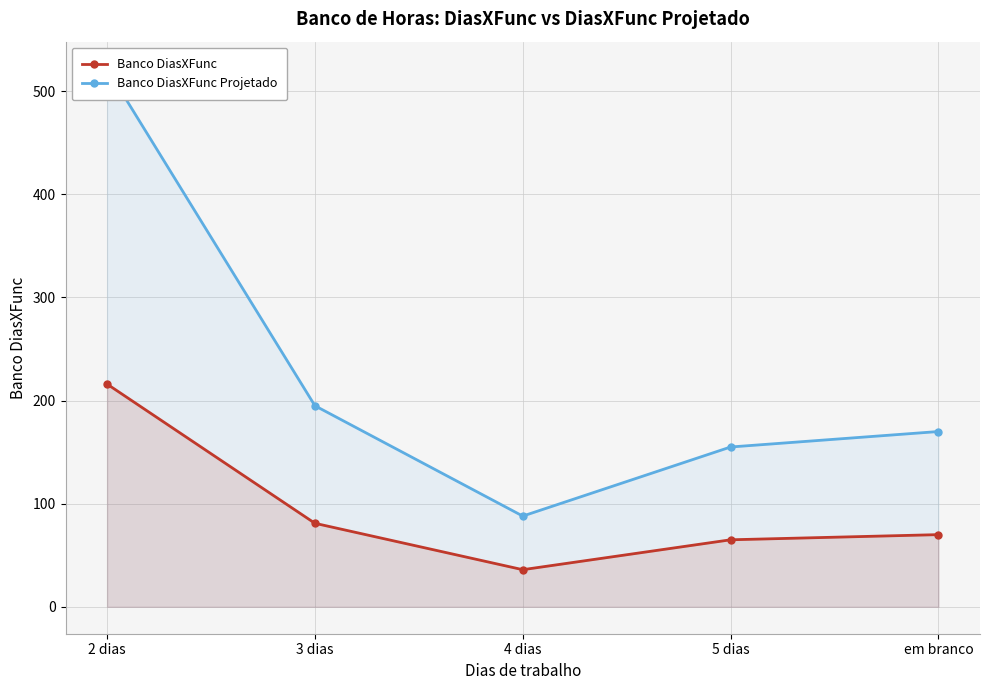

Between 2 dias and 3 dias, which series saw the biggest shift?

Banco DiasXFunc Projetado